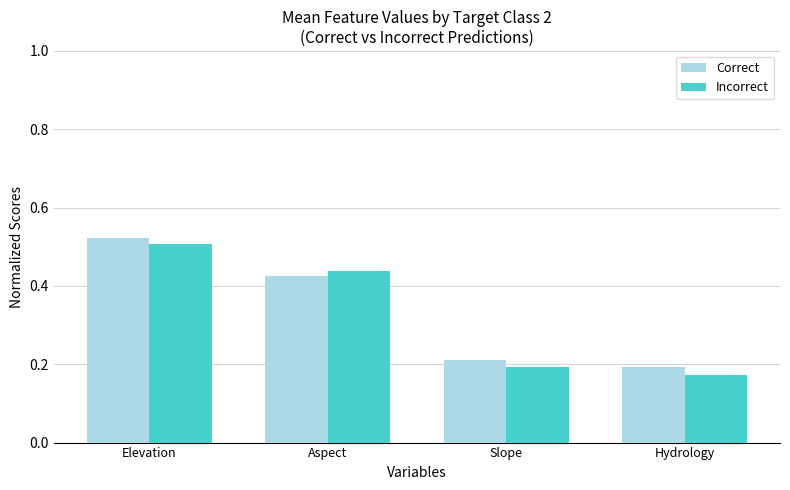

Count the number of categories in the chart.

4